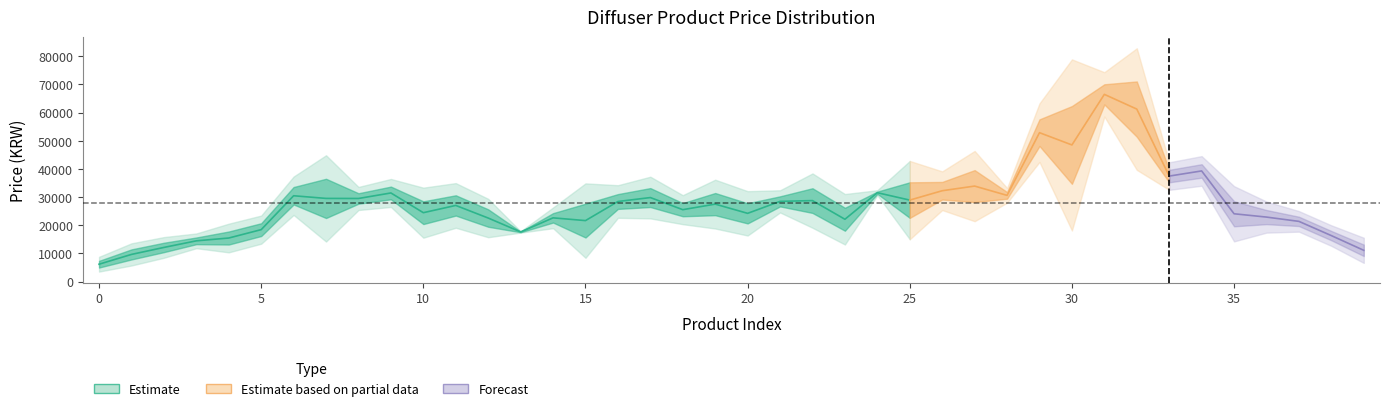

Where is the first local minimum?

3